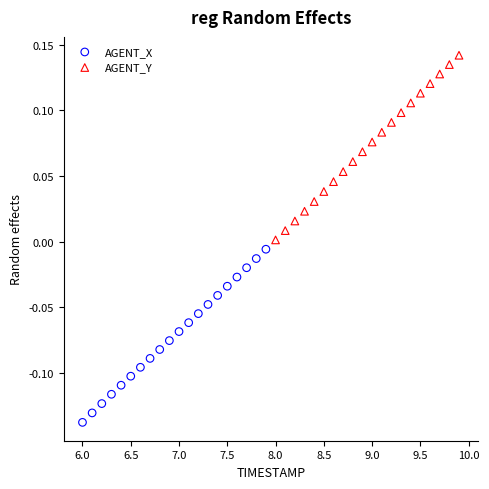

Which series reaches the maximum Y coordinate?

AGENT_Y